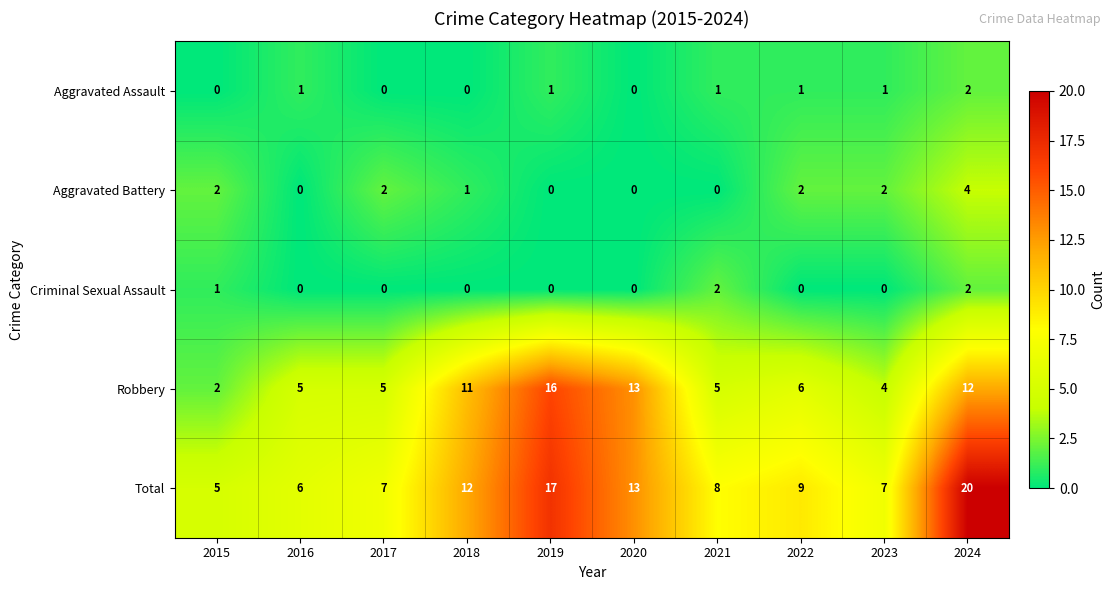

What is the difference between the highest and lowest values at 2016?

6